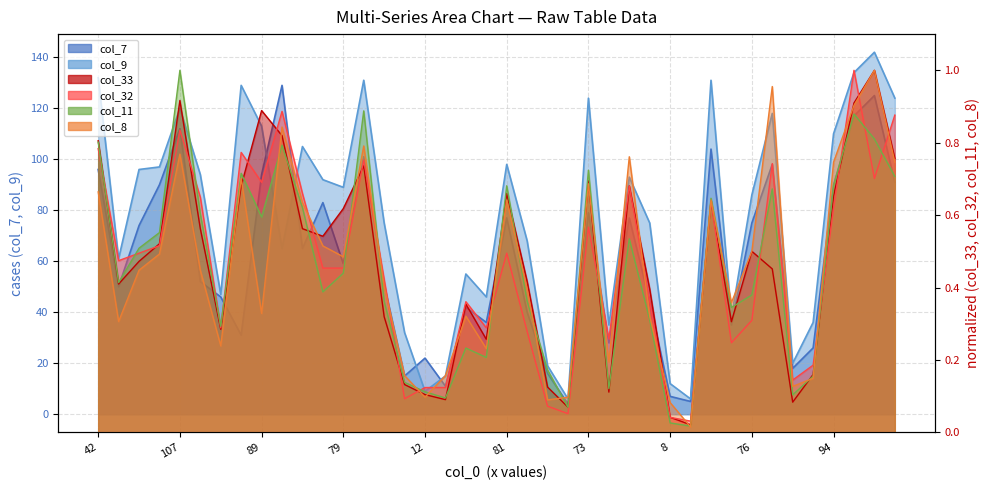

What are all the series names shown in the legend?

col_7, col_9, col_33, col_32, col_11, col_8